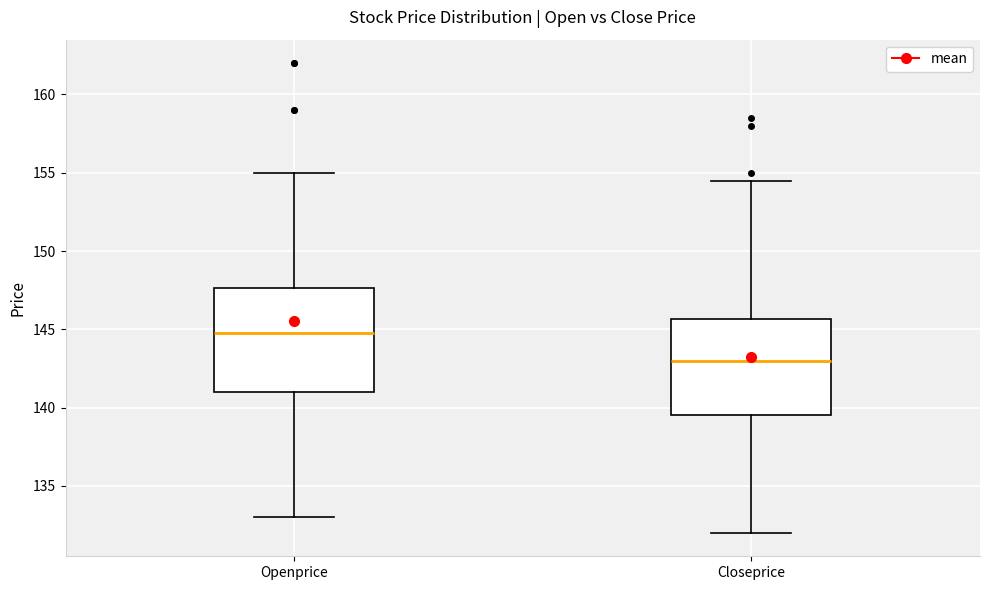

Comparing the boxes themselves (not the whiskers), which one is the tallest?

Openprice